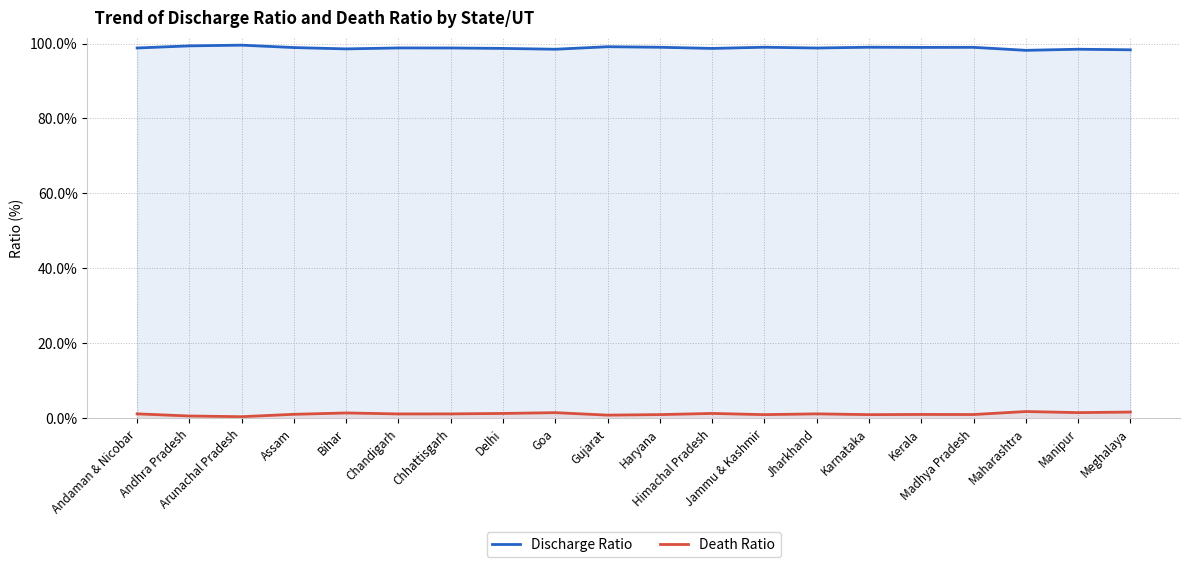

Which series changed the most between Himachal Pradesh and Kerala?

Death Ratio